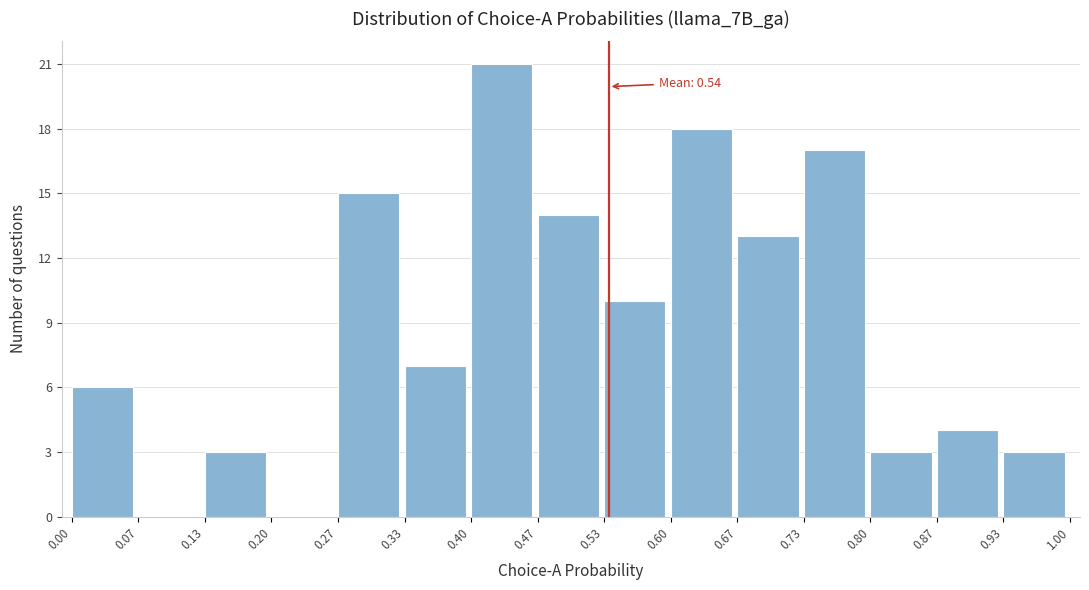

Over which range of the x-axis is the bar tallest?

0.40 to 0.47